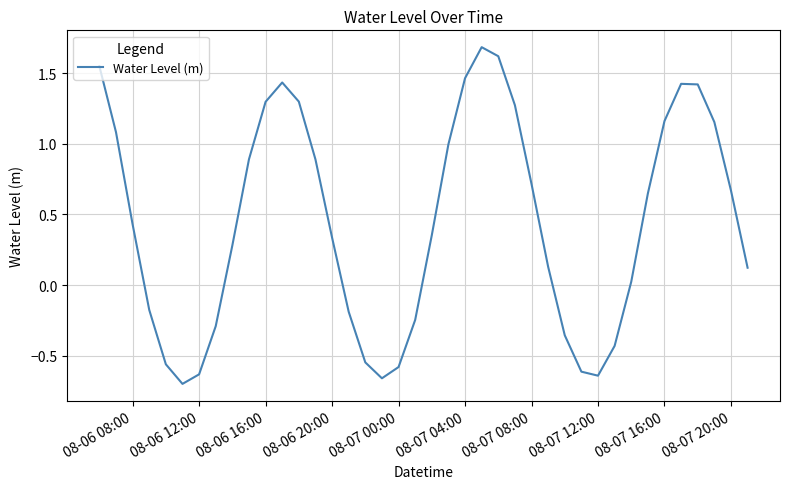

What is the difference between the maximum and minimum values?

2.4